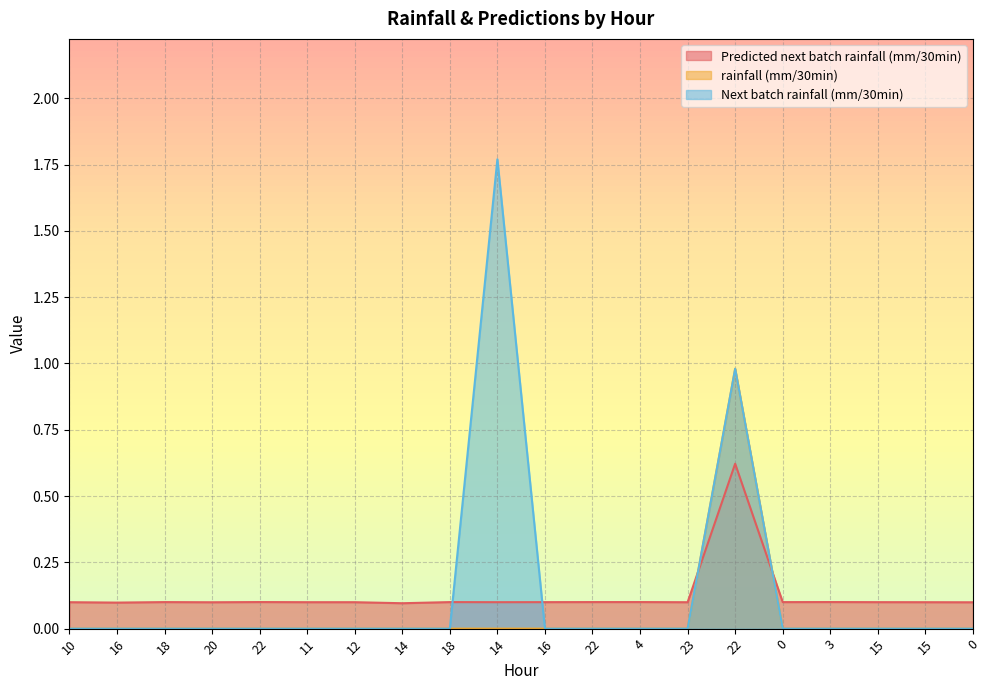

At how many categories does at least one series exceed 0?

20